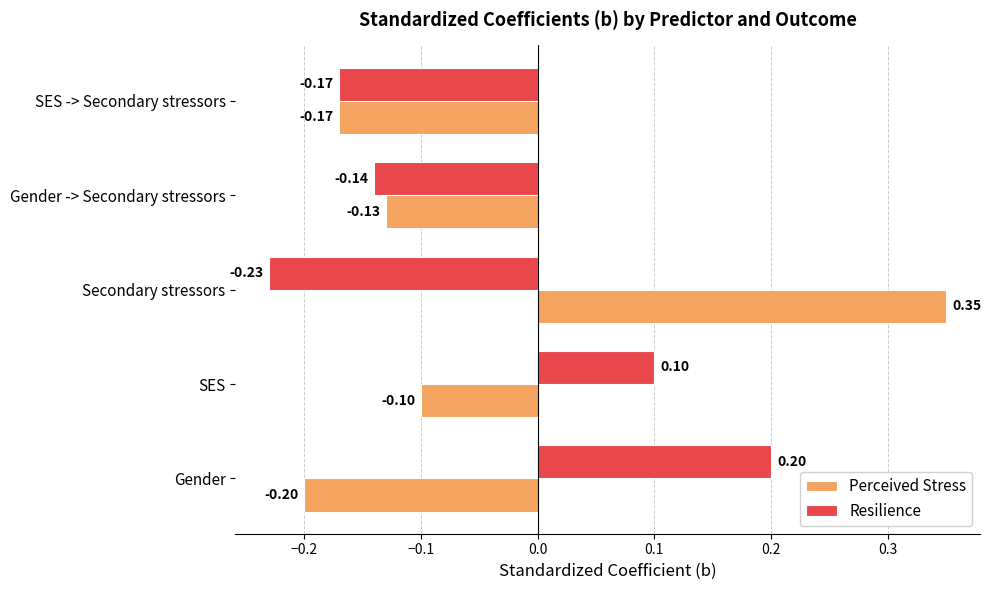

What is the difference between the second highest and second lowest values in the Perceived Stress series?

0.1